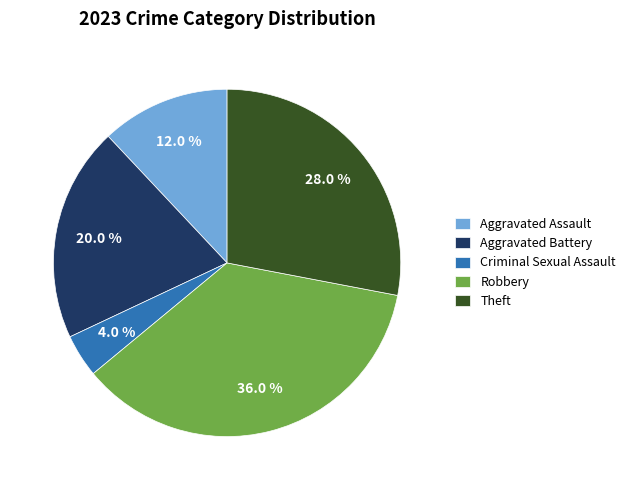

How many slices are in this pie chart?

5